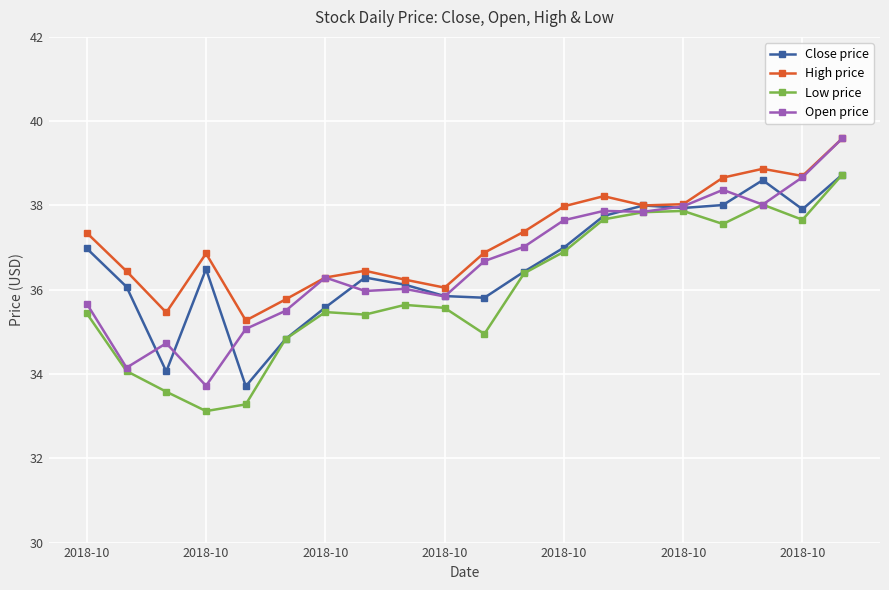

What is the value of the Close price point at the 1st from the left?

37.0